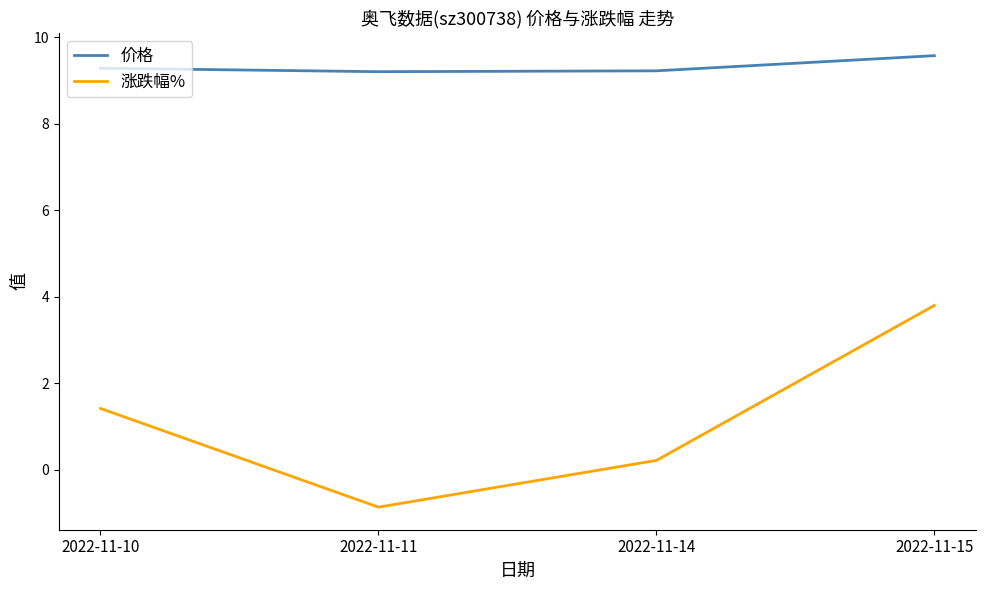

What is the difference between the 涨跌幅% values at 2022-11-11 and 2022-11-14?

1.1